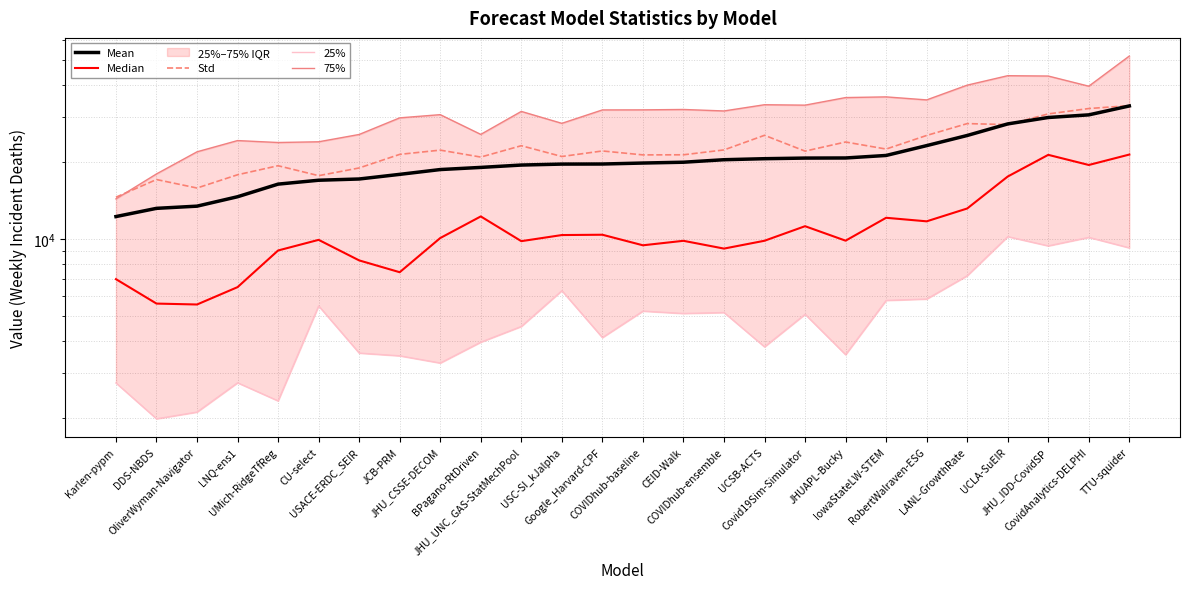

The value of Mean at JHU_IDD-CovidSP is 29860.0. True or false?

True